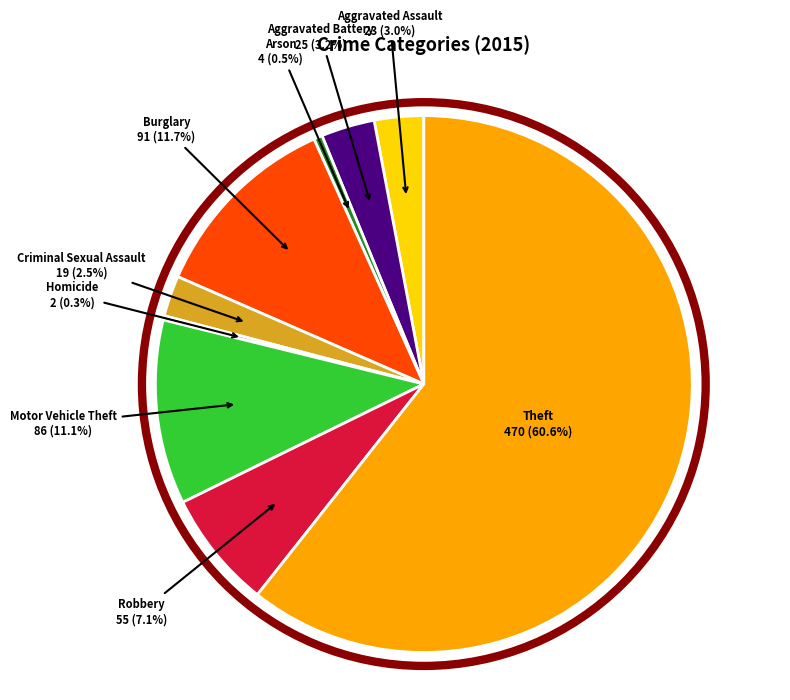

What is the largest slice in the pie chart?

Theft